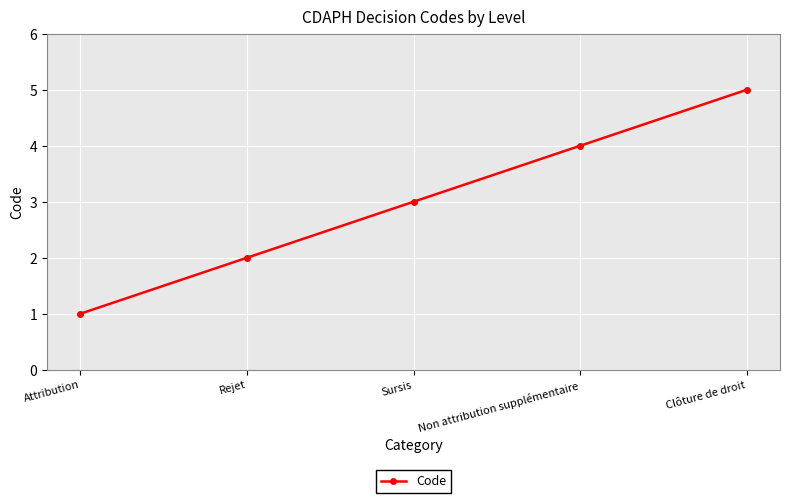

Reading left to right, transcribe all the data shown in this chart.

1	2	3	4	5